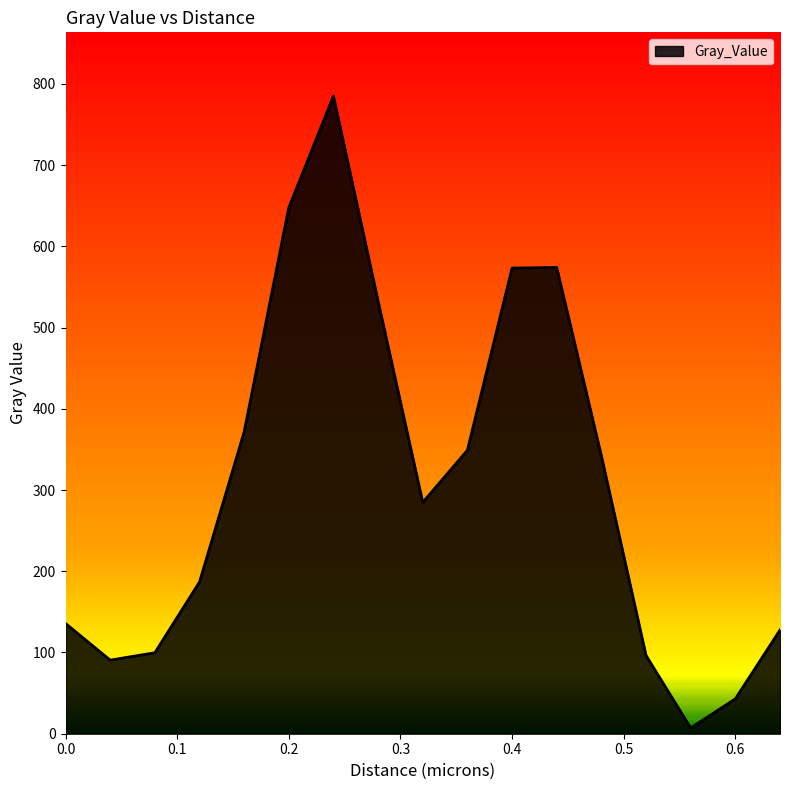

What is the maximum value shown in the chart?

785.0